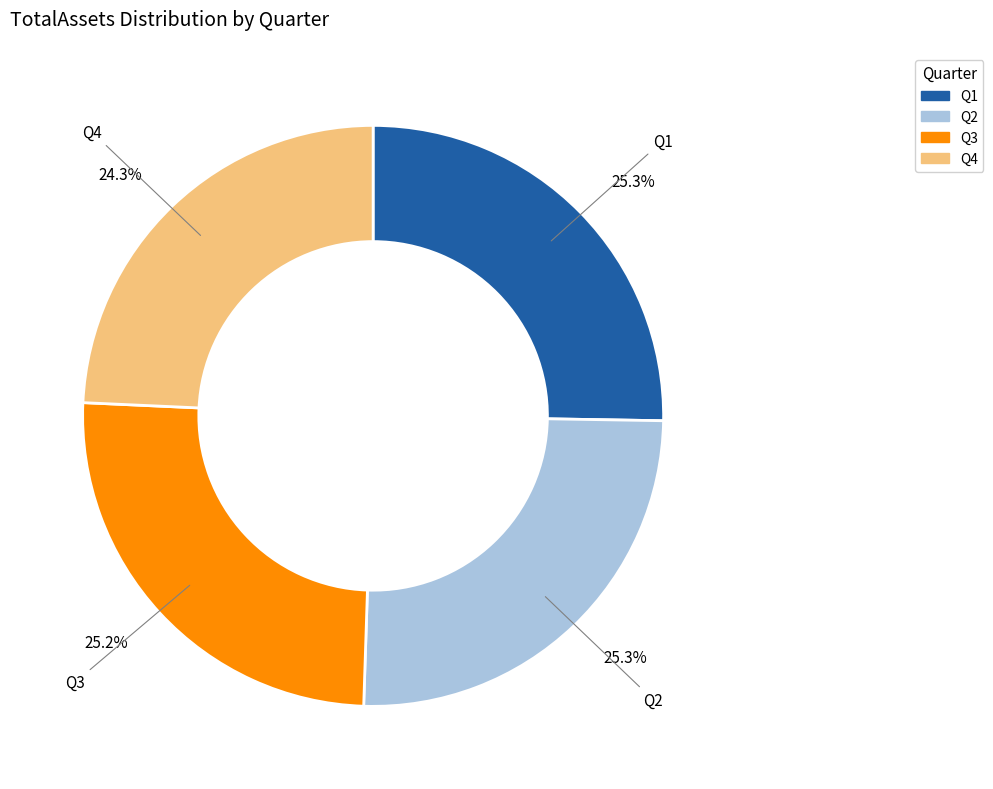

To the nearest percent, what percentage of the pie is Q2?

25%